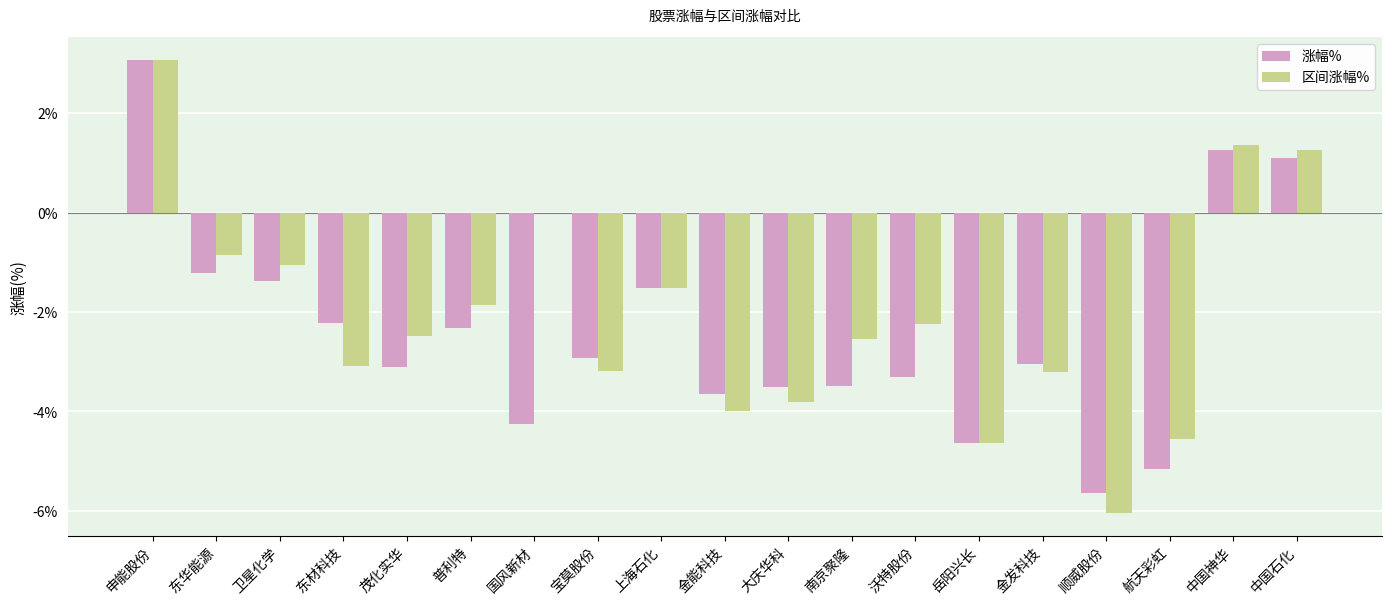

The 涨幅% series shows -1.2 at 东华能源. True or false?

True